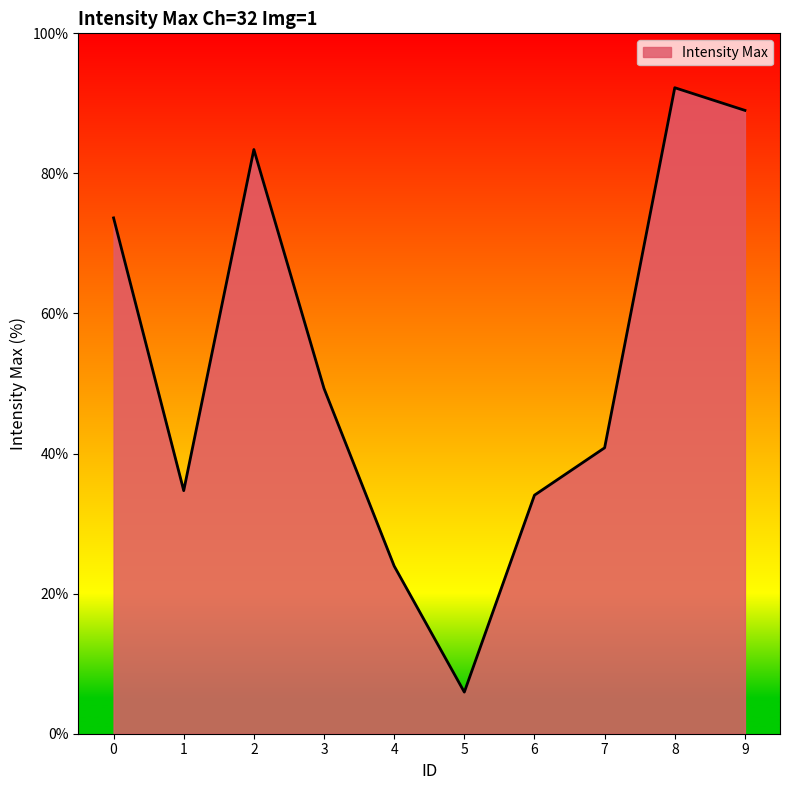

The chart shows a value of 34.1 at 6. True or false?

True